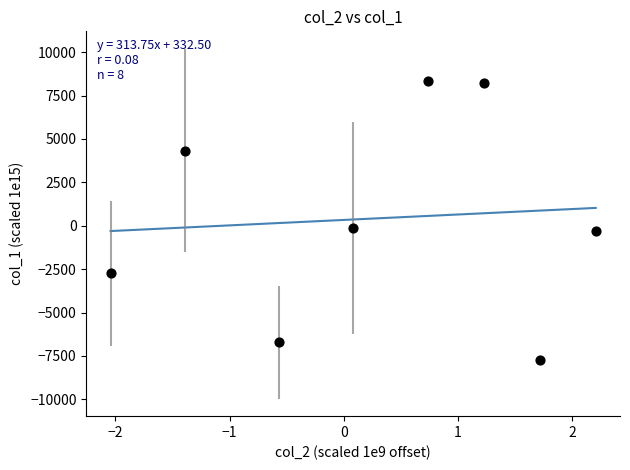

What is the range of X values (max minus min)?

4.2